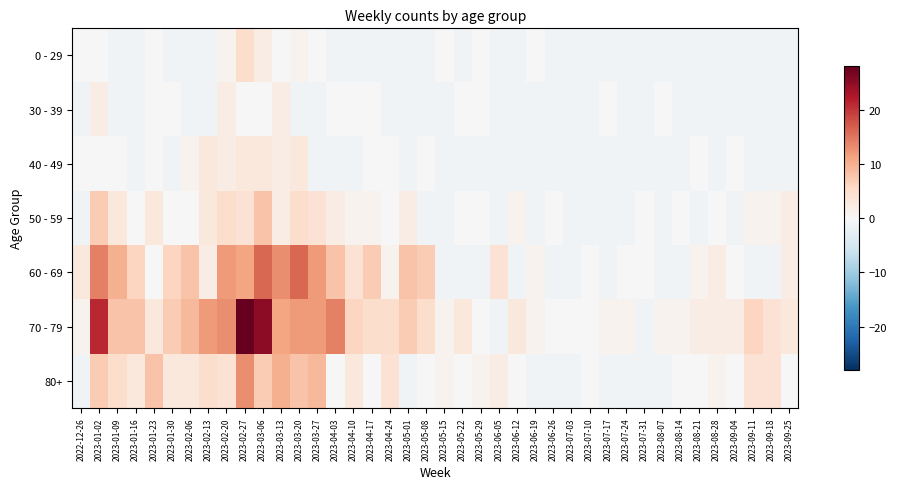

Reading left to right, transcribe all the data shown in this chart.

0 - 29: 2022-12-26=0	2023-01-02=0	2023-01-09=-1	2023-01-16=-1	2023-01-23=0	2023-01-30=-1	2023-02-06=-1	2023-02-13=-1	2023-02-20=1	2023-02-27=5	2023-03-06=2	2023-03-13=0	2023-03-20=1	2023-03-27=0	2023-04-03=-1	2023-04-10=-1	2023-04-17=-1	2023-04-24=-1	2023-05-01=-1	2023-05-08=-1	2023-05-15=0	2023-05-22=-1	2023-05-29=0	2023-06-05=-1	2023-06-12=-1	2023-06-19=0	2023-06-26=-1	2023-07-03=-1	2023-07-10=-1	2023-07-17=-1	2023-07-24=-1	2023-07-31=-1	2023-08-07=-1	2023-08-14=-1	2023-08-21=-1	2023-08-28=-1	2023-09-04=-1	2023-09-11=-1	2023-09-18=-1	2023-09-25=-1
30 - 39: 2022-12-26=-1	2023-01-02=2	2023-01-09=-1	2023-01-16=-1	2023-01-23=0	2023-01-30=0	2023-02-06=-1	2023-02-13=-1	2023-02-20=2	2023-02-27=0	2023-03-06=0	2023-03-13=2	2023-03-20=-1	2023-03-27=-1	2023-04-03=0	2023-04-10=0	2023-04-17=0	2023-04-24=-1	2023-05-01=-1	2023-05-08=-1	2023-05-15=-1	2023-05-22=0	2023-05-29=0	2023-06-05=-1	2023-06-12=-1	2023-06-19=-1	2023-06-26=-1	2023-07-03=-1	2023-07-10=-1	2023-07-17=0	2023-07-24=-1	2023-07-31=-1	2023-08-07=0	2023-08-14=-1	2023-08-21=-1	2023-08-28=-1	2023-09-04=-1	2023-09-11=-1	2023-09-18=-1	2023-09-25=-1
40 - 49: 2022-12-26=0	2023-01-02=0	2023-01-09=0	2023-01-16=-1	2023-01-23=0	2023-01-30=-1	2023-02-06=1	2023-02-13=3	2023-02-20=2	2023-02-27=3	2023-03-06=3	2023-03-13=2	2023-03-20=3	2023-03-27=-1	2023-04-03=-1	2023-04-10=-1	2023-04-17=0	2023-04-24=0	2023-05-01=-1	2023-05-08=0	2023-05-15=-1	2023-05-22=-1	2023-05-29=-1	2023-06-05=-1	2023-06-12=-1	2023-06-19=-1	2023-06-26=-1	2023-07-03=-1	2023-07-10=-1	2023-07-17=-1	2023-07-24=-1	2023-07-31=-1	2023-08-07=-1	2023-08-14=-1	2023-08-21=0	2023-08-28=-1	2023-09-04=0	2023-09-11=-1	2023-09-18=-1	2023-09-25=-1
50 - 59: 2022-12-26=-1	2023-01-02=7	2023-01-09=3	2023-01-16=0	2023-01-23=3	2023-01-30=0	2023-02-06=0	2023-02-13=3	2023-02-20=5	2023-02-27=4	2023-03-06=8	2023-03-13=2	2023-03-20=5	2023-03-27=4	2023-04-03=2	2023-04-10=1	2023-04-17=1	2023-04-24=0	2023-05-01=2	2023-05-08=-1	2023-05-15=-1	2023-05-22=0	2023-05-29=0	2023-06-05=-1	2023-06-12=1	2023-06-19=-1	2023-06-26=0	2023-07-03=-1	2023-07-10=-1	2023-07-17=-1	2023-07-24=-1	2023-07-31=0	2023-08-07=-1	2023-08-14=0	2023-08-21=-1	2023-08-28=0	2023-09-04=-1	2023-09-11=1	2023-09-18=1	2023-09-25=2
60 - 69: 2022-12-26=3	2023-01-02=14	2023-01-09=10	2023-01-16=6	2023-01-23=0	2023-01-30=6	2023-02-06=8	2023-02-13=2	2023-02-20=12	2023-02-27=11	2023-03-06=16	2023-03-13=13	2023-03-20=16	2023-03-27=12	2023-04-03=8	2023-04-10=4	2023-04-17=7	2023-04-24=1	2023-05-01=8	2023-05-08=7	2023-05-15=-1	2023-05-22=-1	2023-05-29=-1	2023-06-05=4	2023-06-12=-1	2023-06-19=1	2023-06-26=-1	2023-07-03=-1	2023-07-10=0	2023-07-17=-1	2023-07-24=0	2023-07-31=0	2023-08-07=-1	2023-08-14=-1	2023-08-21=1	2023-08-28=2	2023-09-04=0	2023-09-11=-1	2023-09-18=-1	2023-09-25=2
70 - 79: 2022-12-26=1	2023-01-02=21	2023-01-09=8	2023-01-16=8	2023-01-23=3	2023-01-30=7	2023-02-06=9	2023-02-13=12	2023-02-20=13	2023-02-27=28	2023-03-06=25	2023-03-13=11	2023-03-20=12	2023-03-27=12	2023-04-03=14	2023-04-10=6	2023-04-17=5	2023-04-24=5	2023-05-01=7	2023-05-08=5	2023-05-15=1	2023-05-22=3	2023-05-29=0	2023-06-05=-1	2023-06-12=3	2023-06-19=1	2023-06-26=0	2023-07-03=0	2023-07-10=0	2023-07-17=1	2023-07-24=1	2023-07-31=-1	2023-08-07=1	2023-08-14=1	2023-08-21=2	2023-08-28=2	2023-09-04=2	2023-09-11=6	2023-09-18=4	2023-09-25=3
80+: 2022-12-26=-1	2023-01-02=7	2023-01-09=5	2023-01-16=3	2023-01-23=8	2023-01-30=3	2023-02-06=3	2023-02-13=5	2023-02-20=4	2023-02-27=13	2023-03-06=7	2023-03-13=10	2023-03-20=8	2023-03-27=9	2023-04-03=0	2023-04-10=3	2023-04-17=0	2023-04-24=4	2023-05-01=-1	2023-05-08=0	2023-05-15=1	2023-05-22=0	2023-05-29=1	2023-06-05=2	2023-06-12=0	2023-06-19=-1	2023-06-26=-1	2023-07-03=-1	2023-07-10=0	2023-07-17=-1	2023-07-24=-1	2023-07-31=-1	2023-08-07=-1	2023-08-14=0	2023-08-21=0	2023-08-28=1	2023-09-04=0	2023-09-11=4	2023-09-18=4	2023-09-25=0